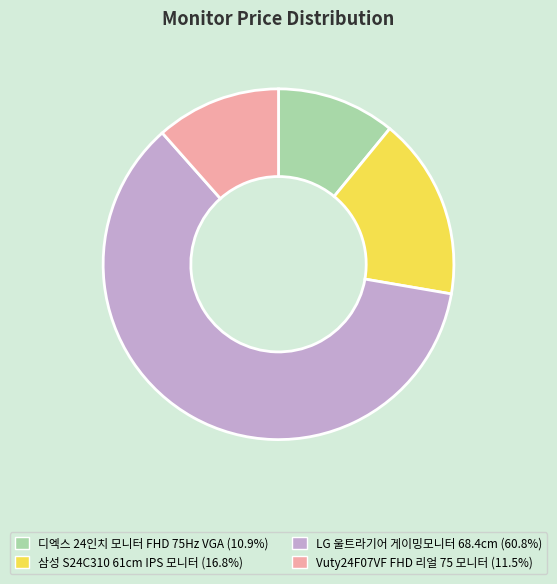

Combined, do Vuty24F07VF FHD 리얼 75 모니터 (11.5%) and 삼성 S24C310 61cm IPS 모니터 (16.8%) account for over 50%?

No